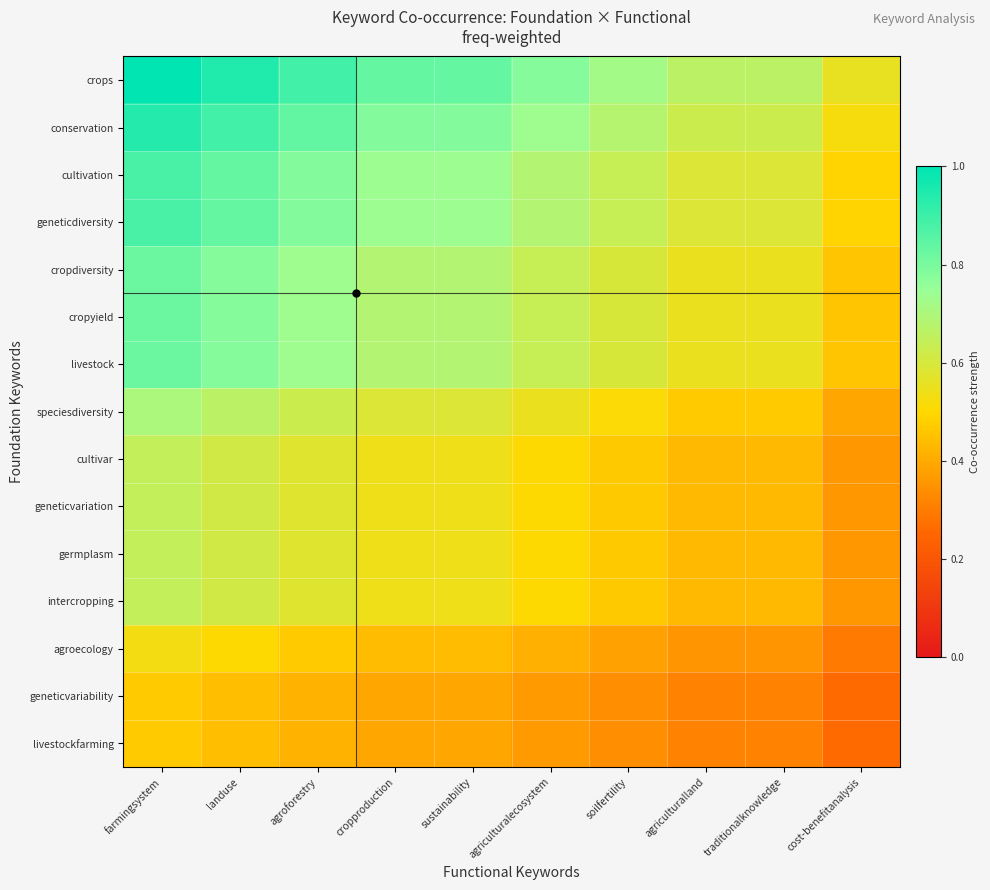

How many distinct data groups are displayed?

15